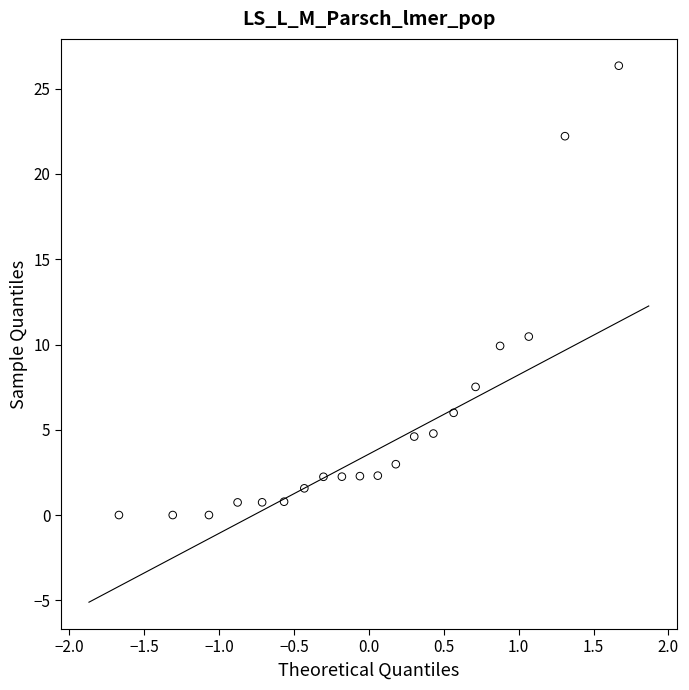

What is the range of Y values (max minus min)?

26.4